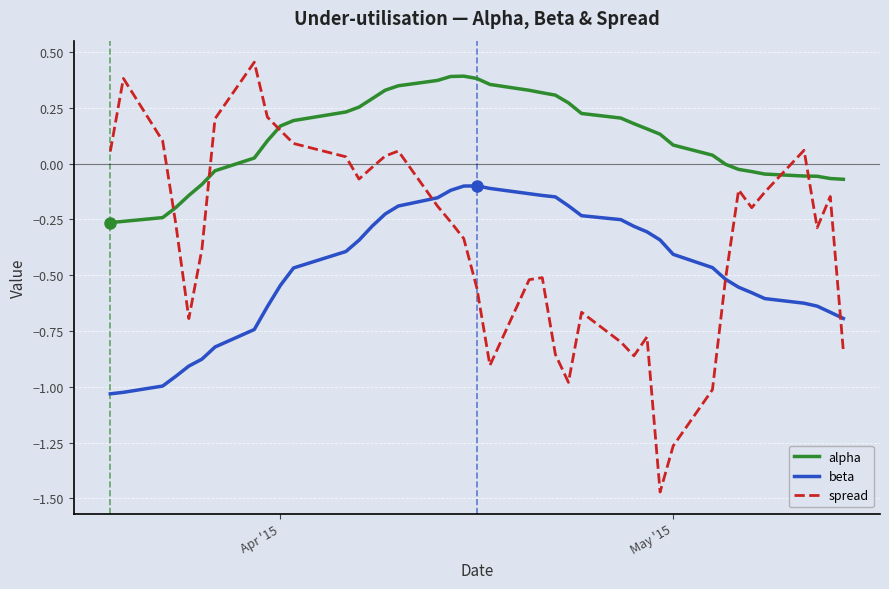

True or false: beta and alpha intersect in this chart.

False